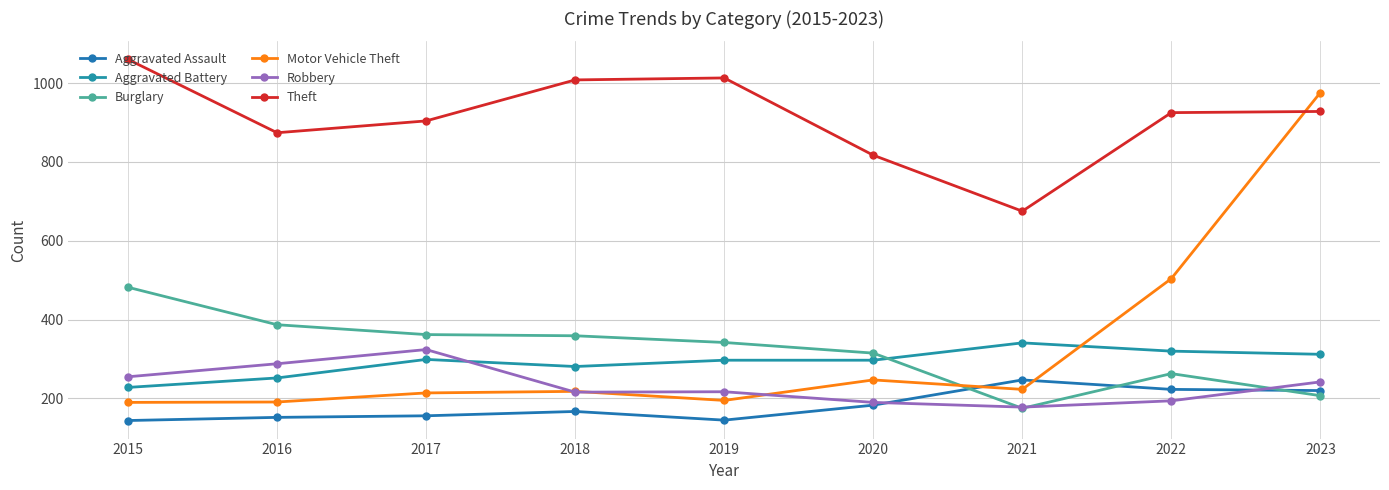

How many interior local valleys does the Theft series have?

2